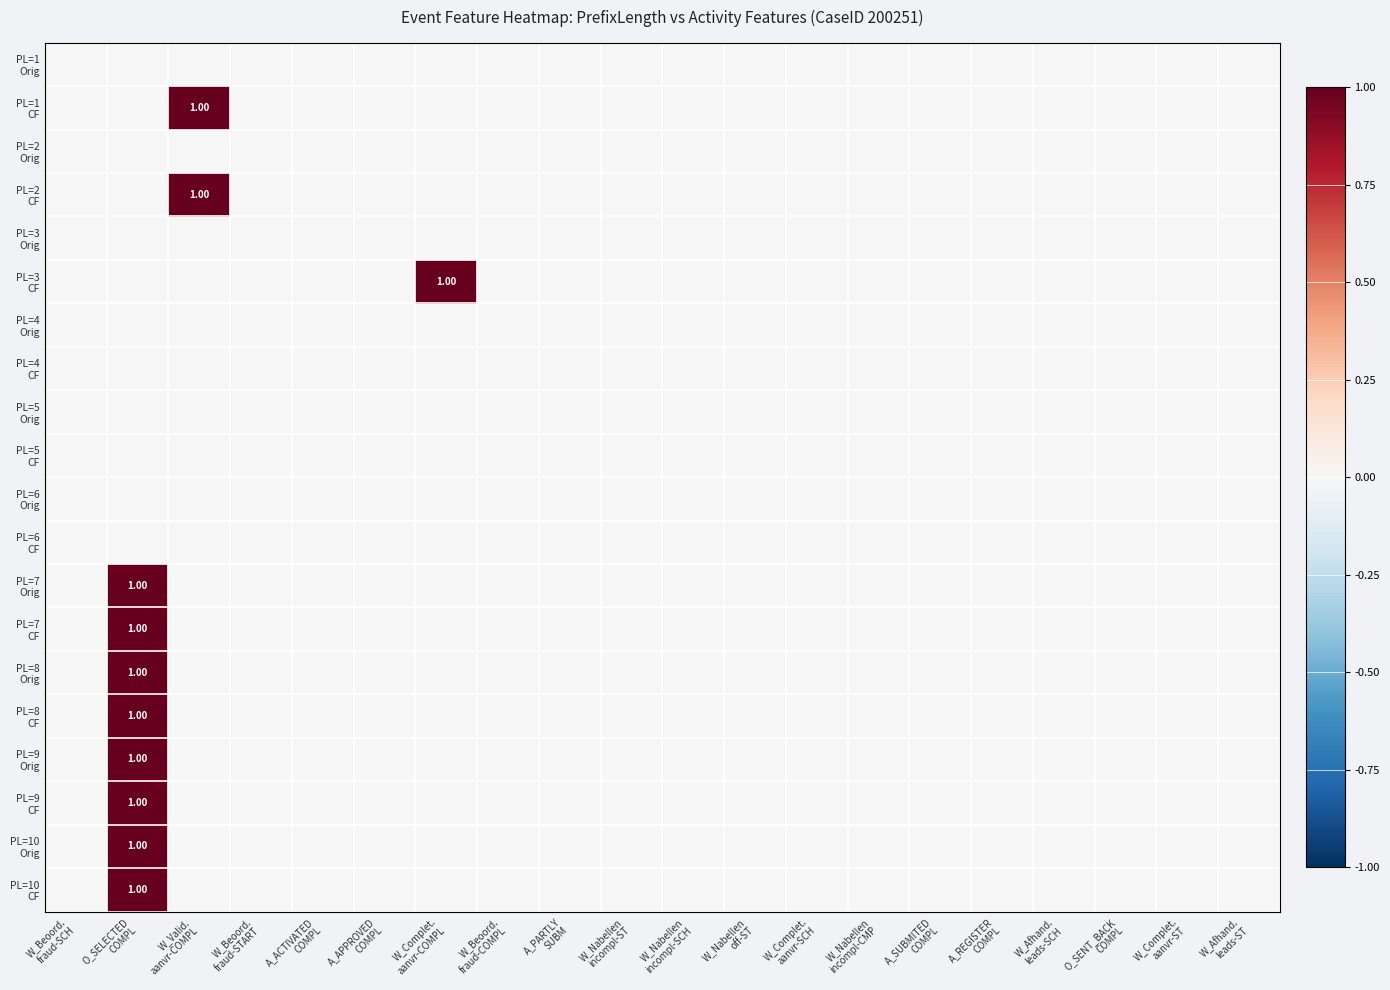

Rank the series at A_ACTIVATED COMPL from highest to lowest value.

PL=1 Orig, PL=1 CF, PL=2 Orig, PL=2 CF, PL=3 Orig, PL=3 CF, PL=4 Orig, PL=4 CF, PL=5 Orig, PL=5 CF, PL=6 Orig, PL=6 CF, PL=7 Orig, PL=7 CF, PL=8 Orig, PL=8 CF, PL=9 Orig, PL=9 CF, PL=10 Orig, PL=10 CF